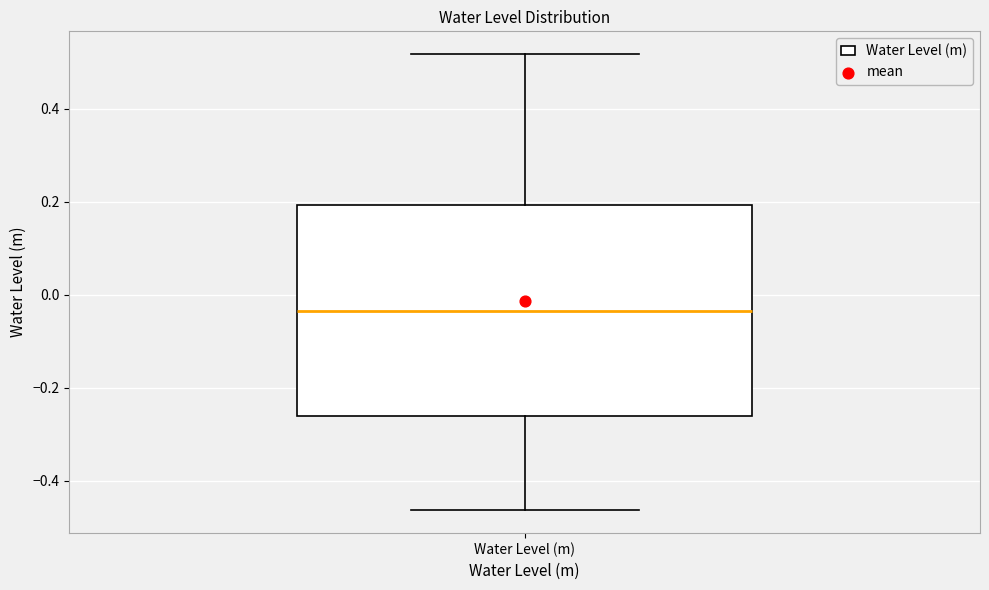

Where does the upper whisker of the box for Water Level (m) end on the y-axis? The values are not printed on the chart, so give them approximately, as read against the axis.

0.52